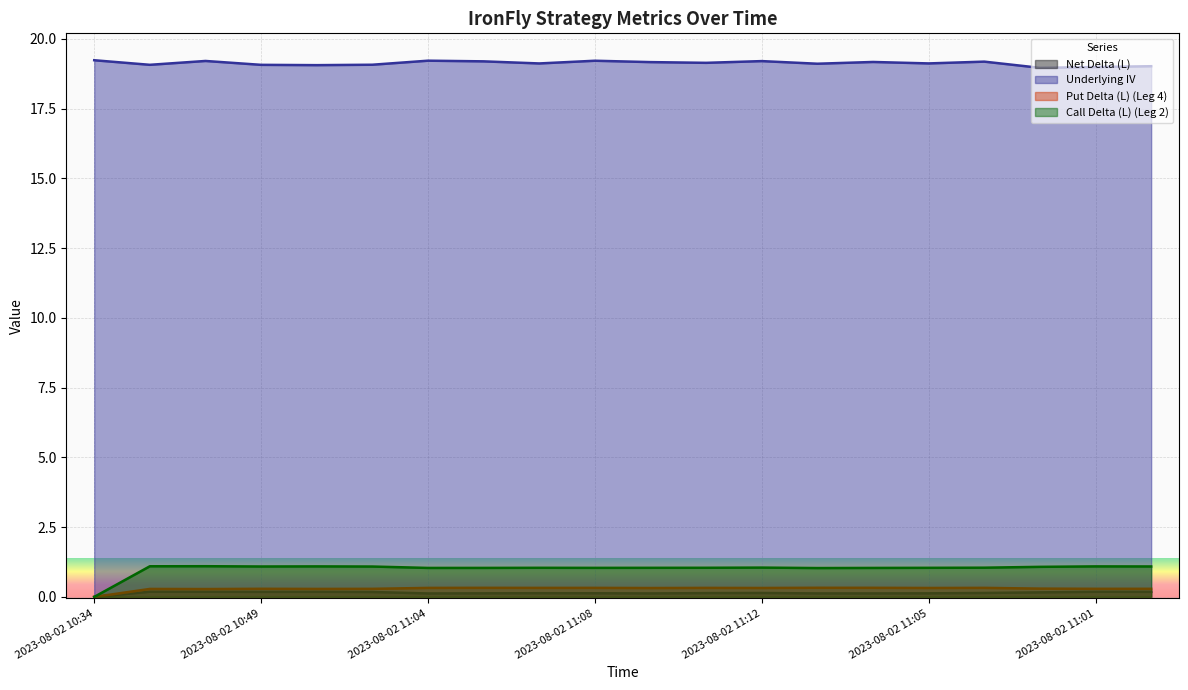

What is the difference between the maximum and second lowest values in the Underlying IV series?

0.2